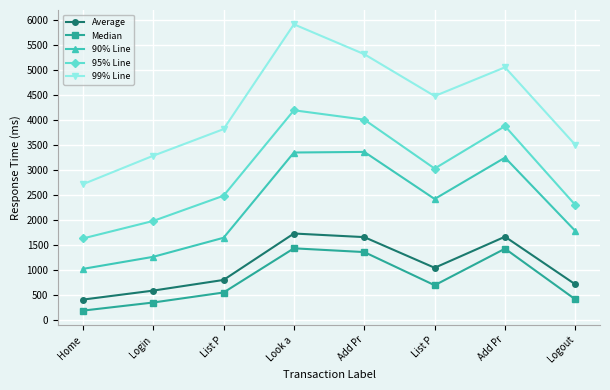

What is the label of the 5th point from the right?

Look a